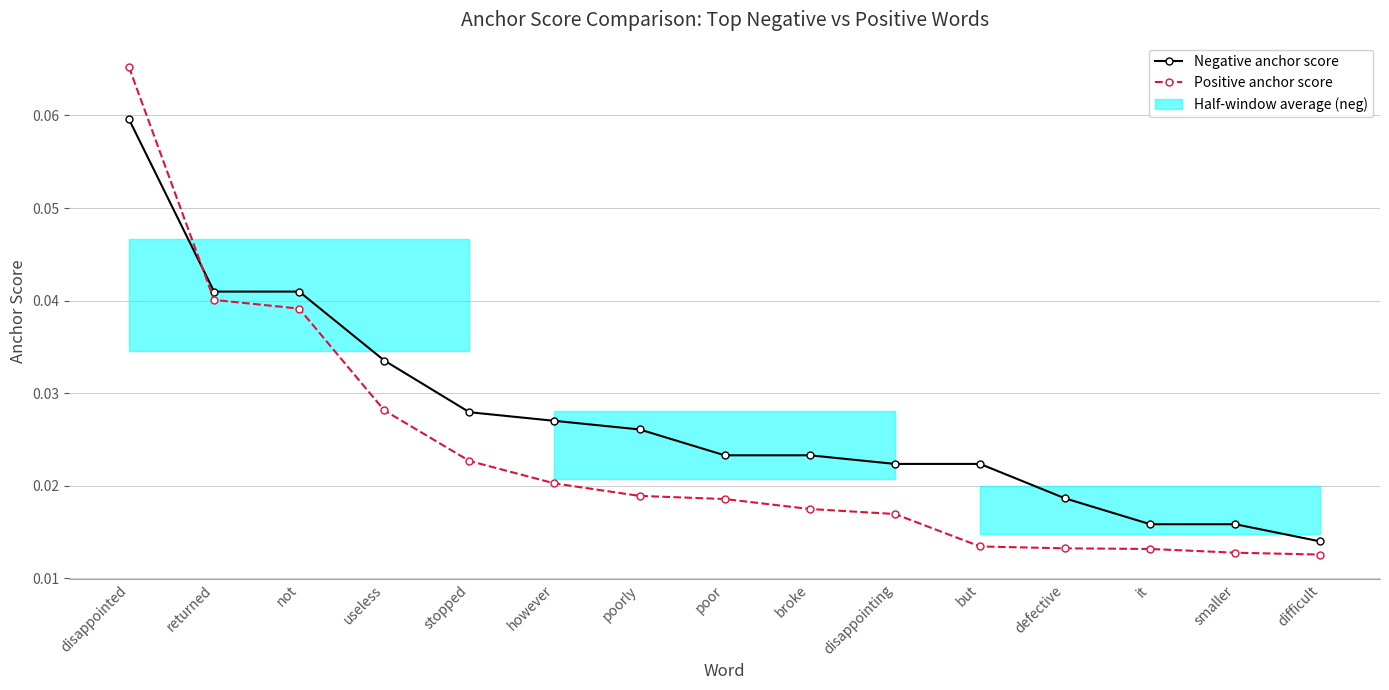

Which series changed the most between however and smaller?

Negative anchor score